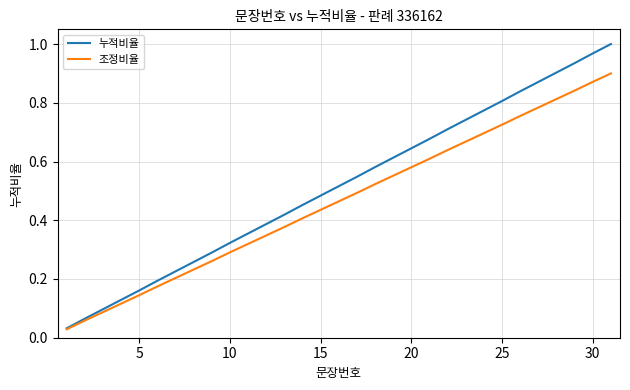

Rank the series by their maximum value, from highest to lowest.

누적비율, 조정비율